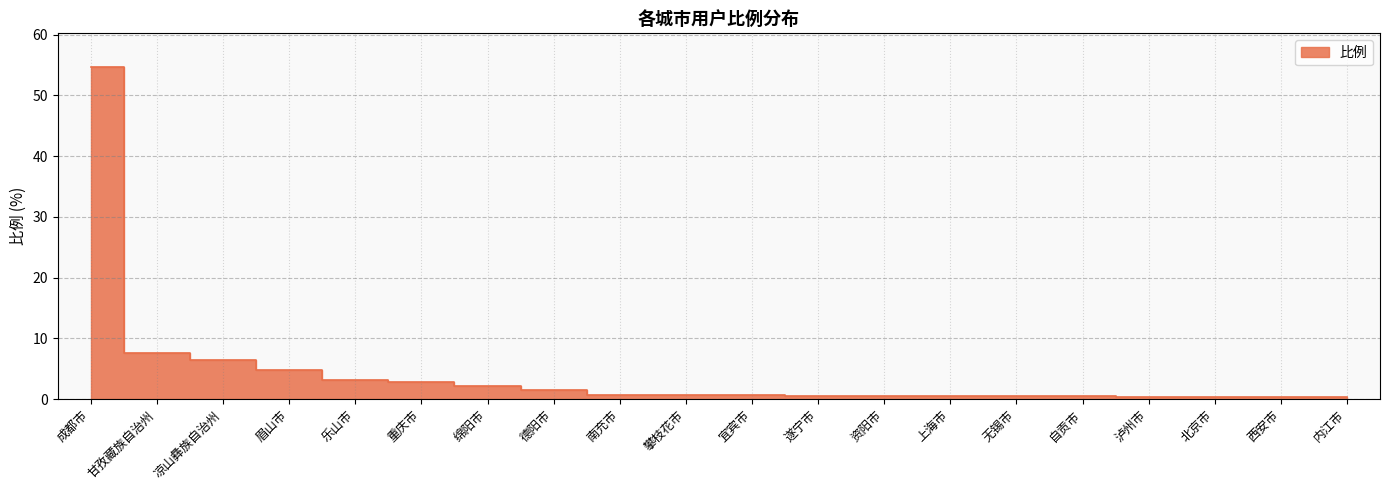

Reading left to right, extract all data points from this chart.

54.8	7.5	6.5	4.8	3.1	2.8	2.2	1.6	0.7	0.7	0.7	0.6	0.6	0.5	0.5	0.5	0.4	0.4	0.4	0.4